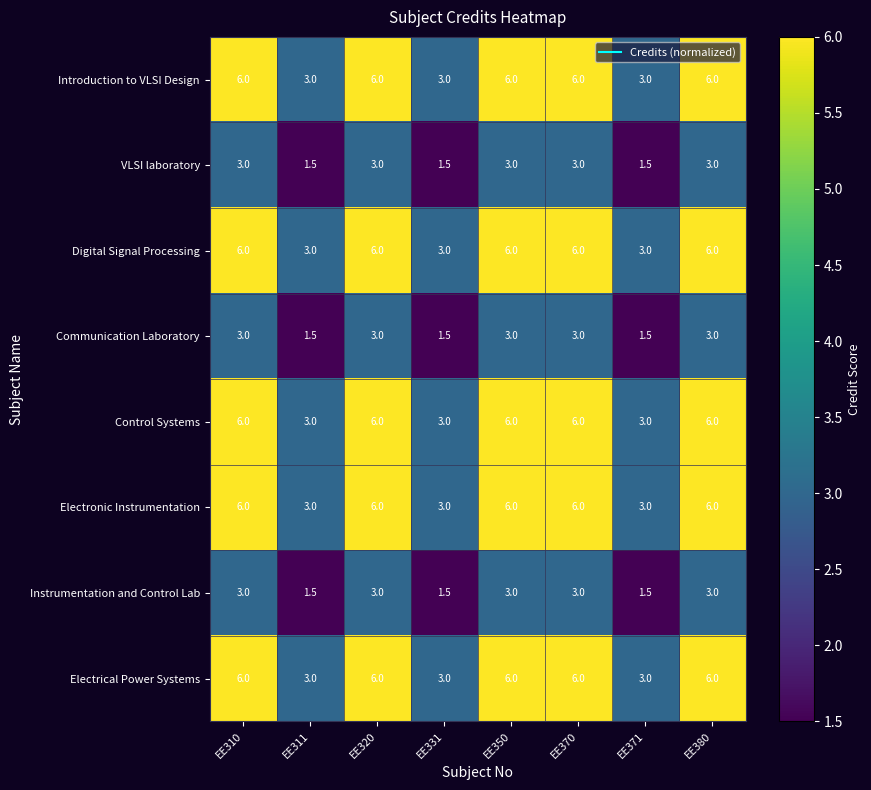

What value does the Electrical Power Systems series have at EE331?

3.0